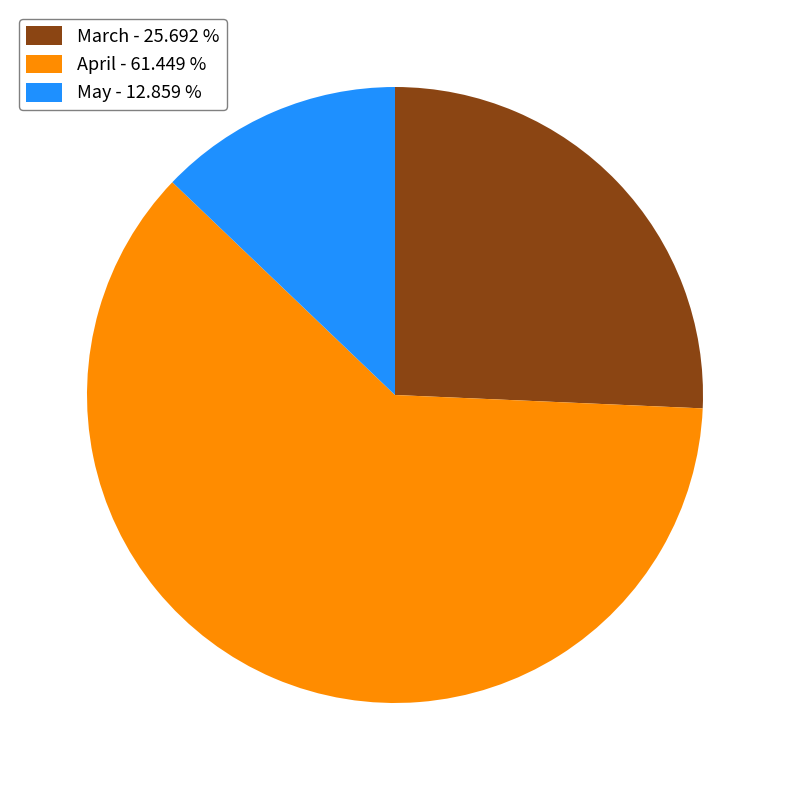

Which category has the biggest portion of the pie?

April - 61.449 %